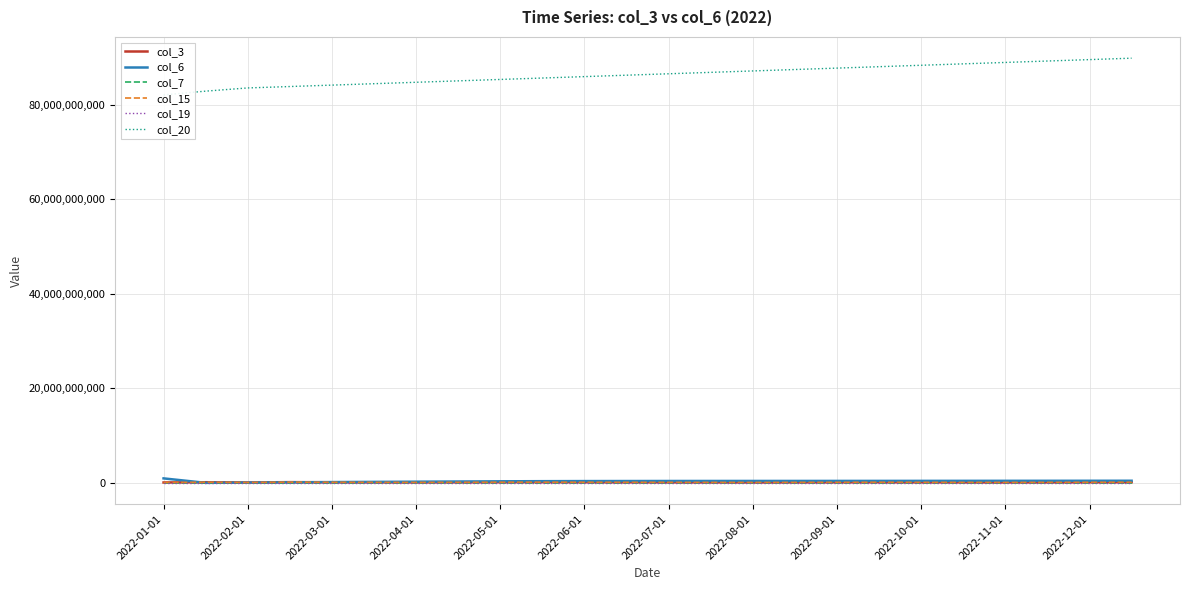

Which series has the largest range (max minus min)?

col_20